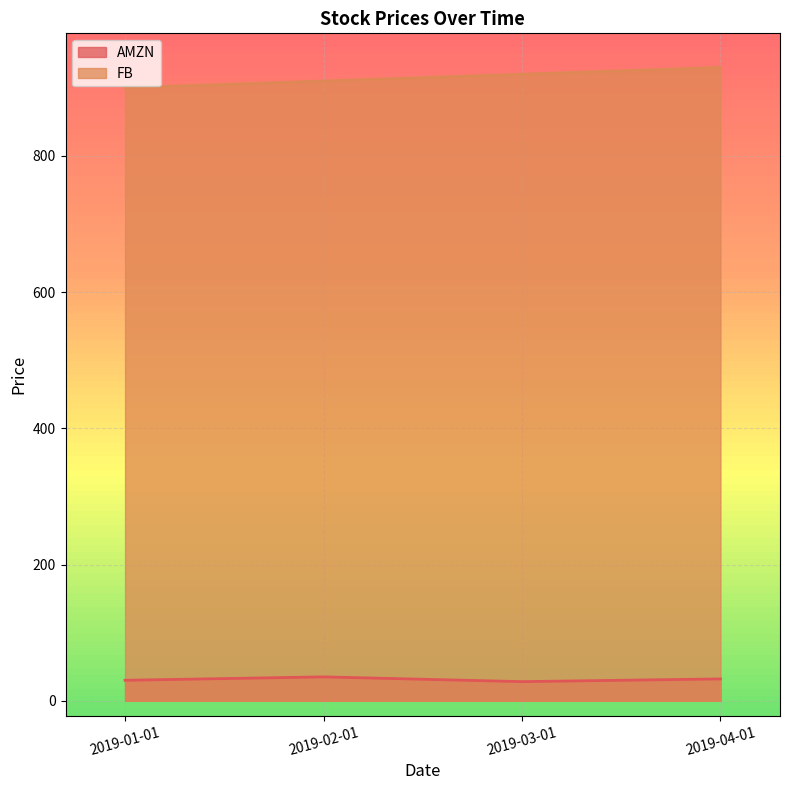

Between 2019-04-01 and 2019-03-01, which is larger?

2019-04-01